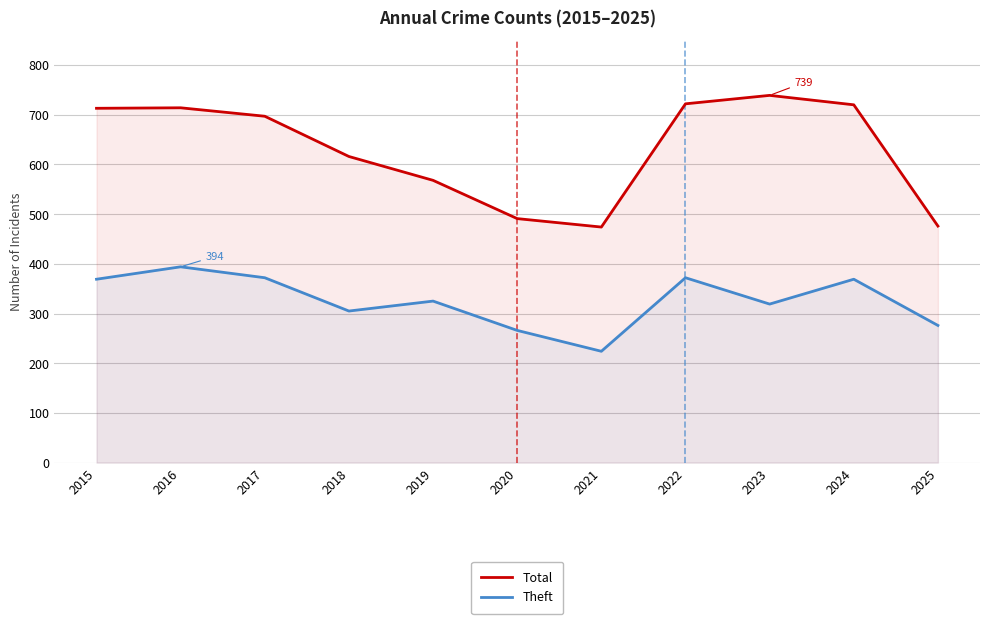

What is the minimum value shown in the chart?

224